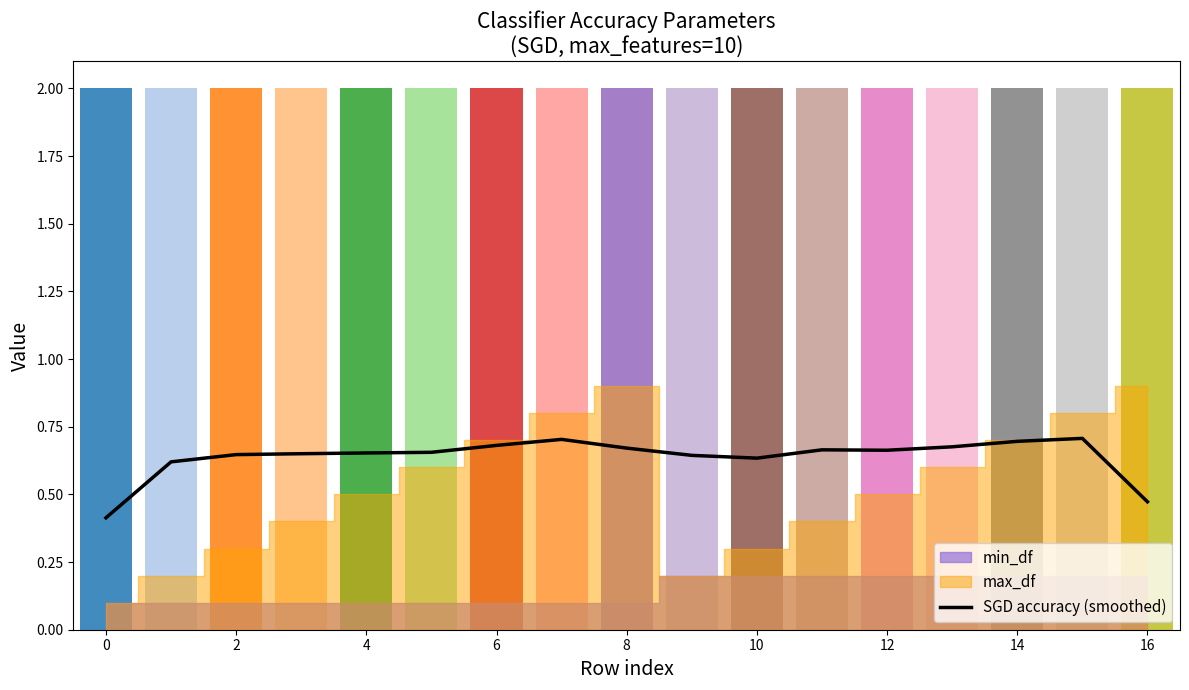

What is the label of the 1st point from the right?

16